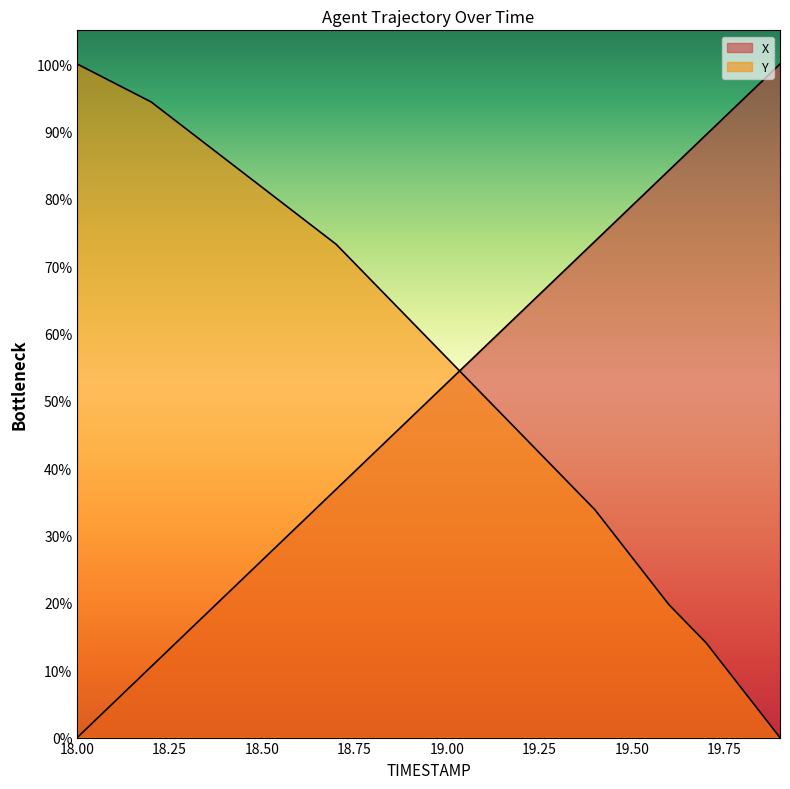

At which label does Y reach its minimum?

19.9